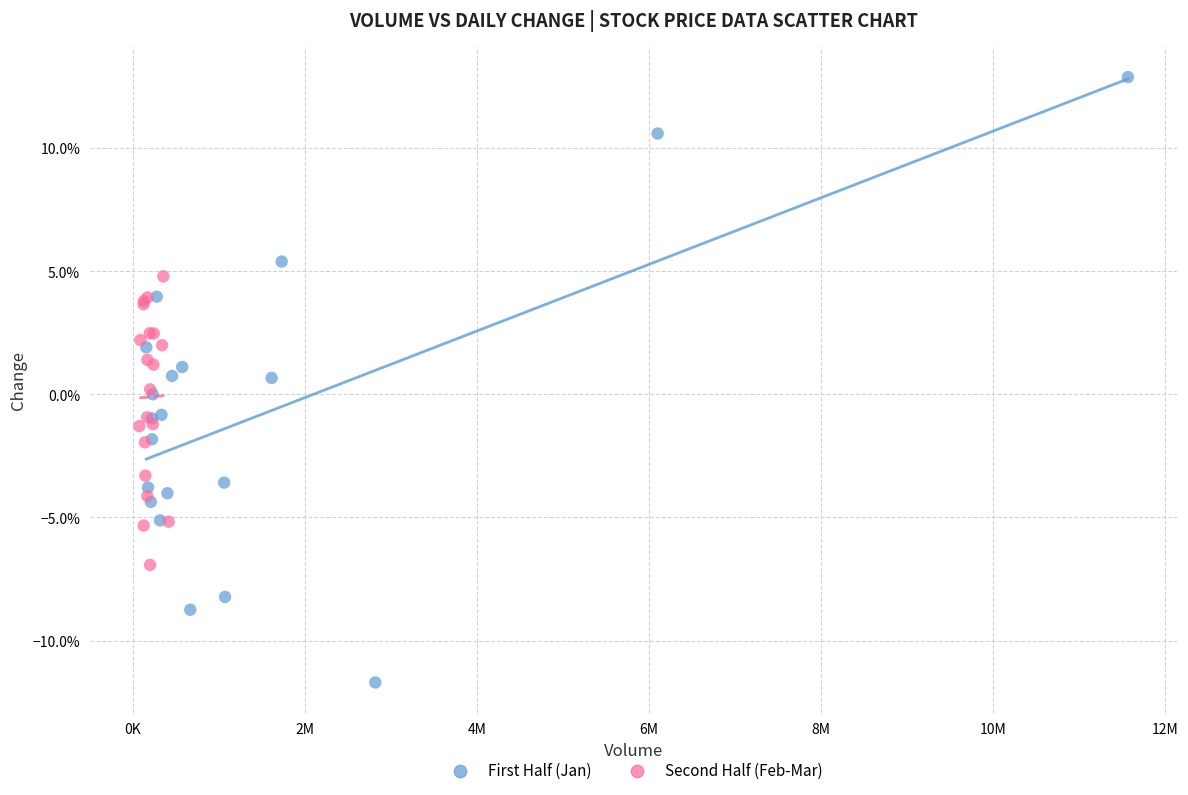

What are all the series names shown in the legend?

First Half (Jan), Second Half (Feb-Mar)